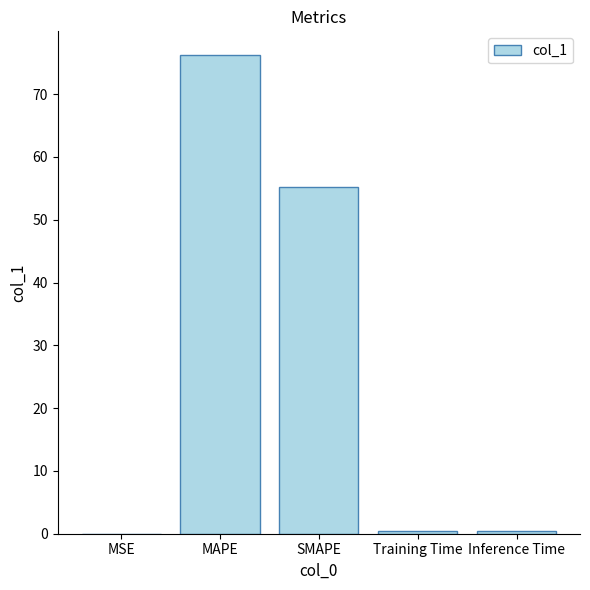

Which category has the highest value across all series?

MAPE